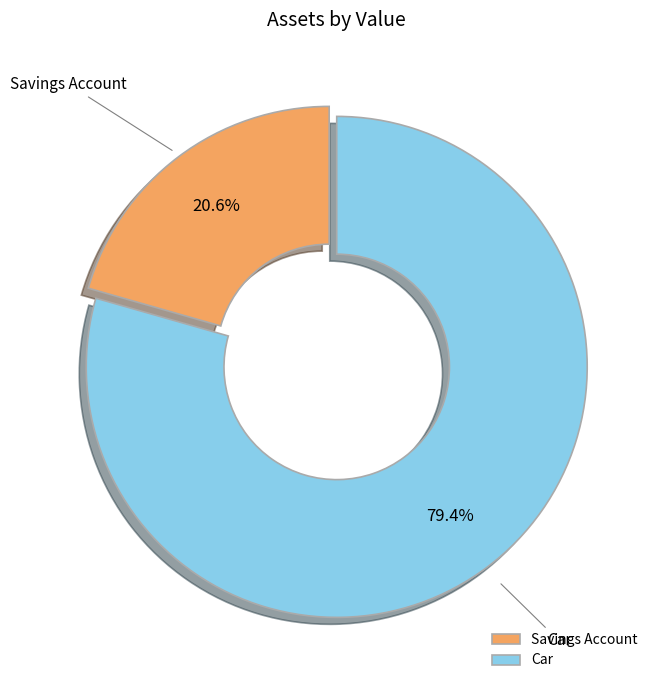

Approximately how many times larger is the value at Savings Account compared to Car?

0.3